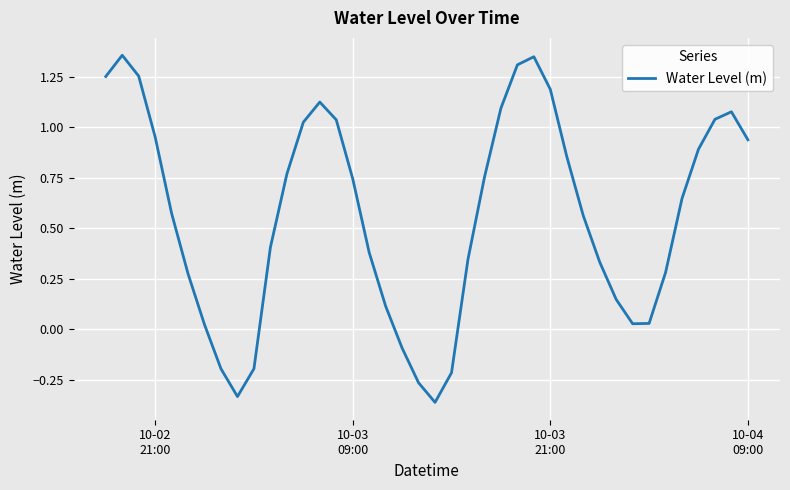

What is the difference between the maximum and minimum values?

1.7